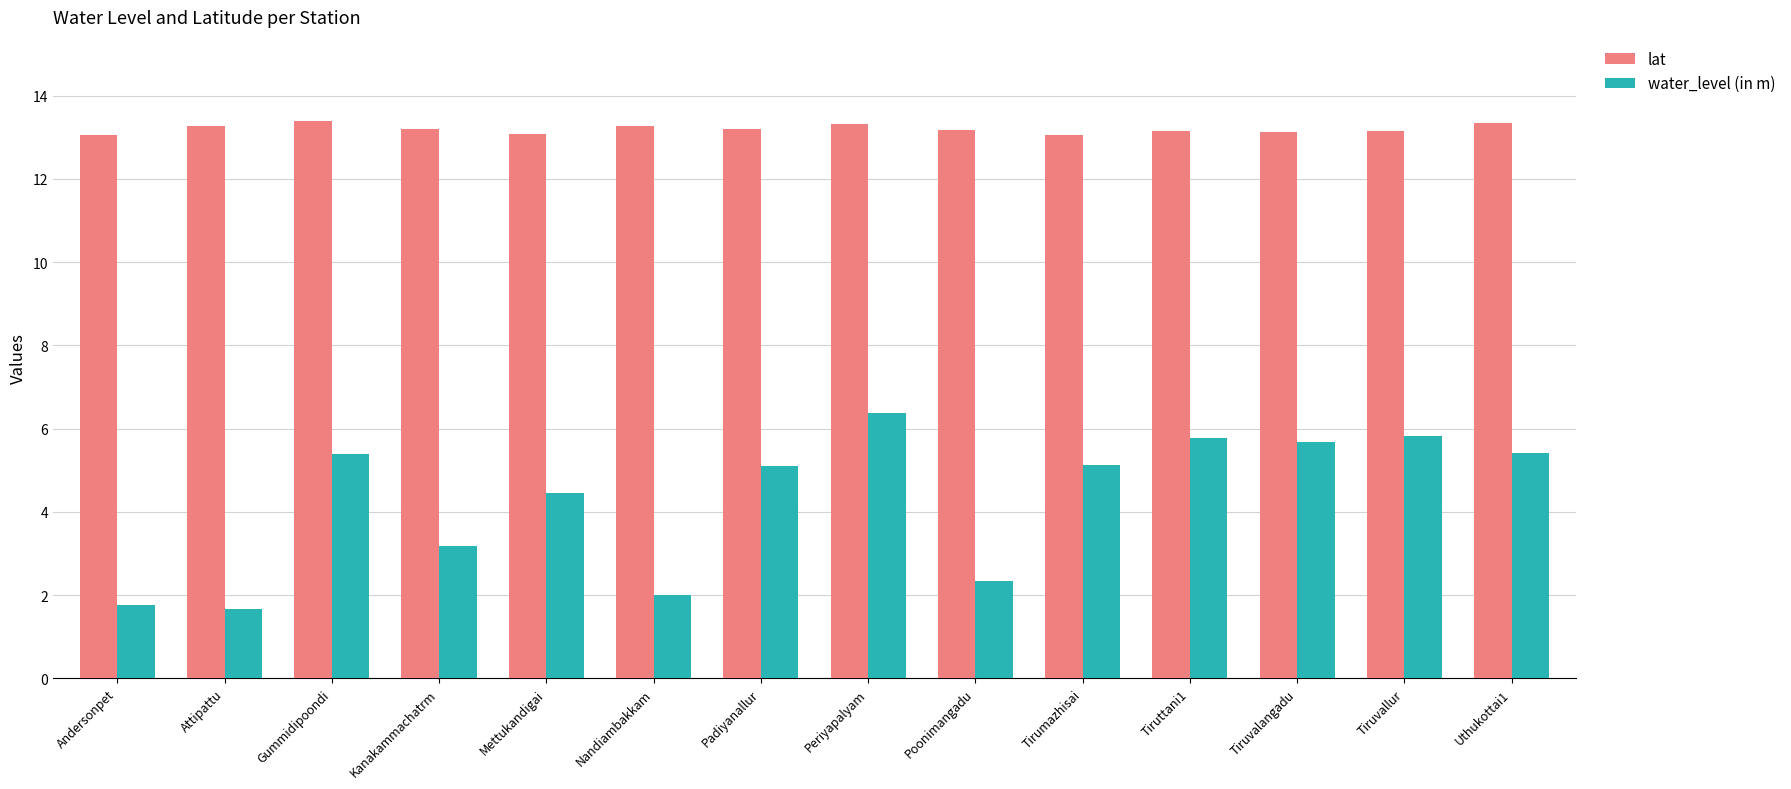

What position from the left is Tiruvallur?

13